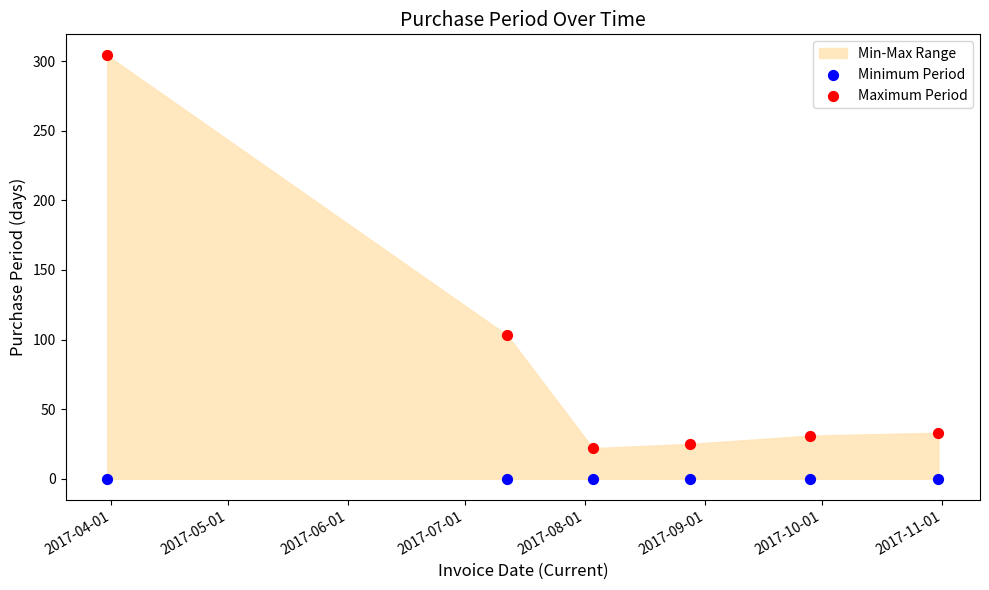

Which series reaches the maximum Y coordinate?

Maximum Period